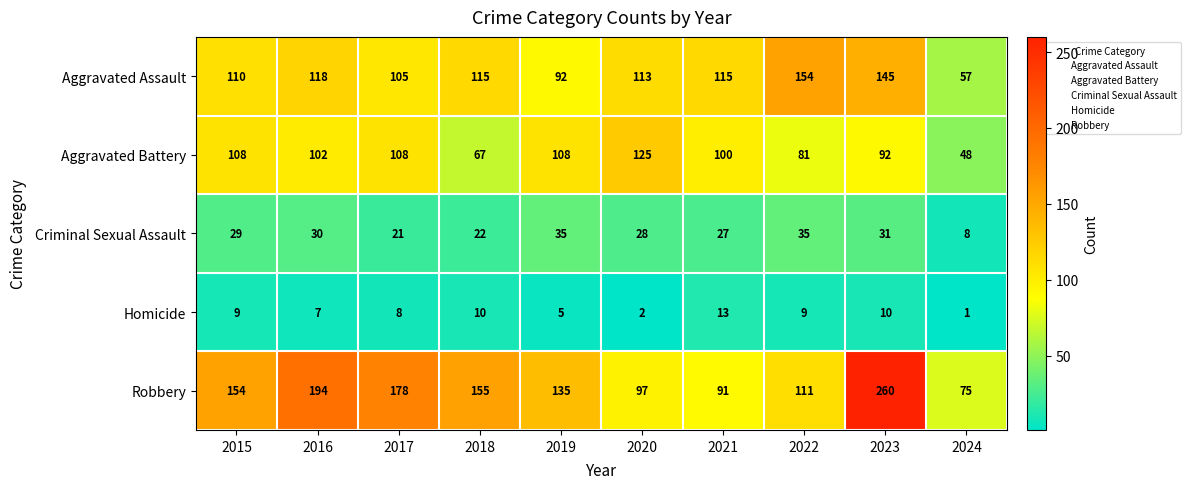

Is it true that Homicide equals 10 at 2023?

True